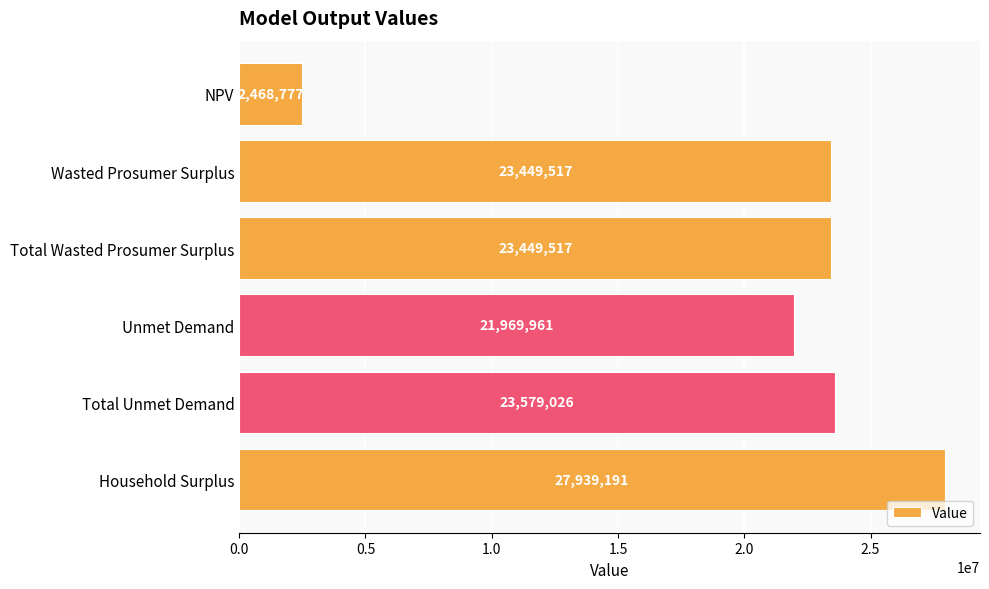

What is the change in value from Wasted Prosumer Surplus to Total Unmet Demand?

+129509.0